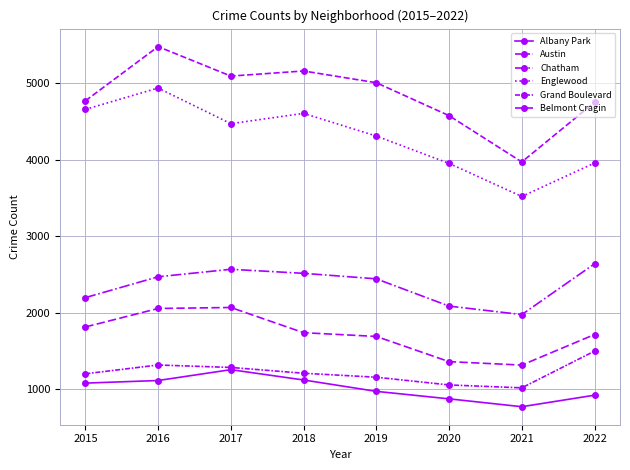

Rank the categories by Grand Boulevard value from highest to lowest.

2022, 2016, 2017, 2018, 2015, 2019, 2020, 2021